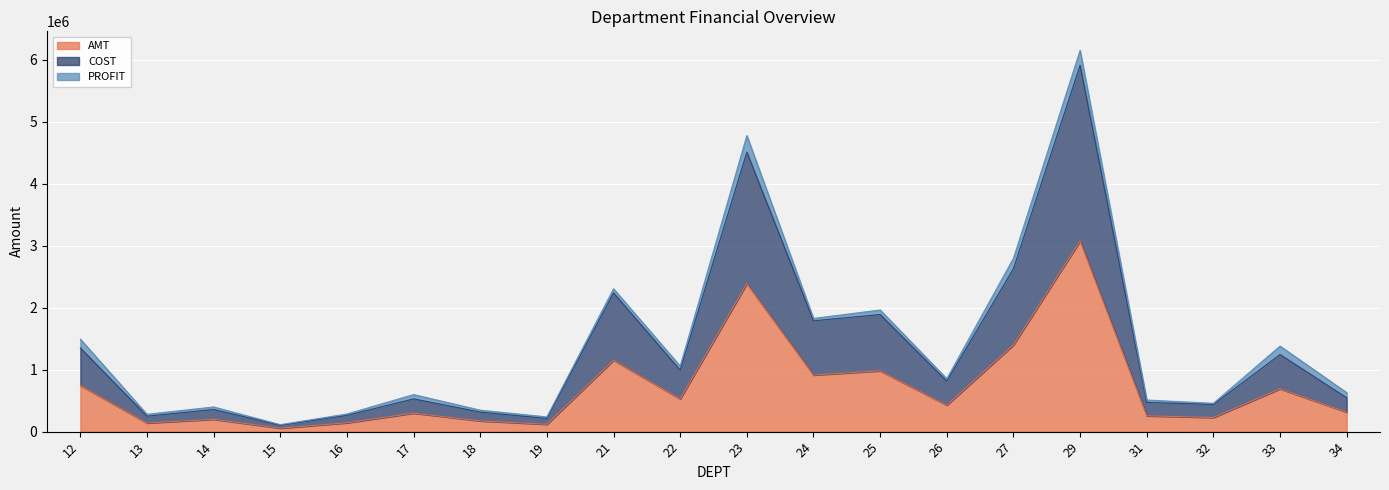

Where is AMT nearest to the value 1566330?

27